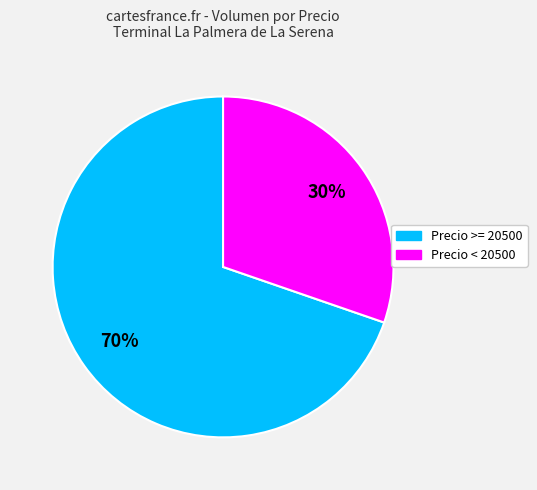

How many segments does this pie chart have?

2